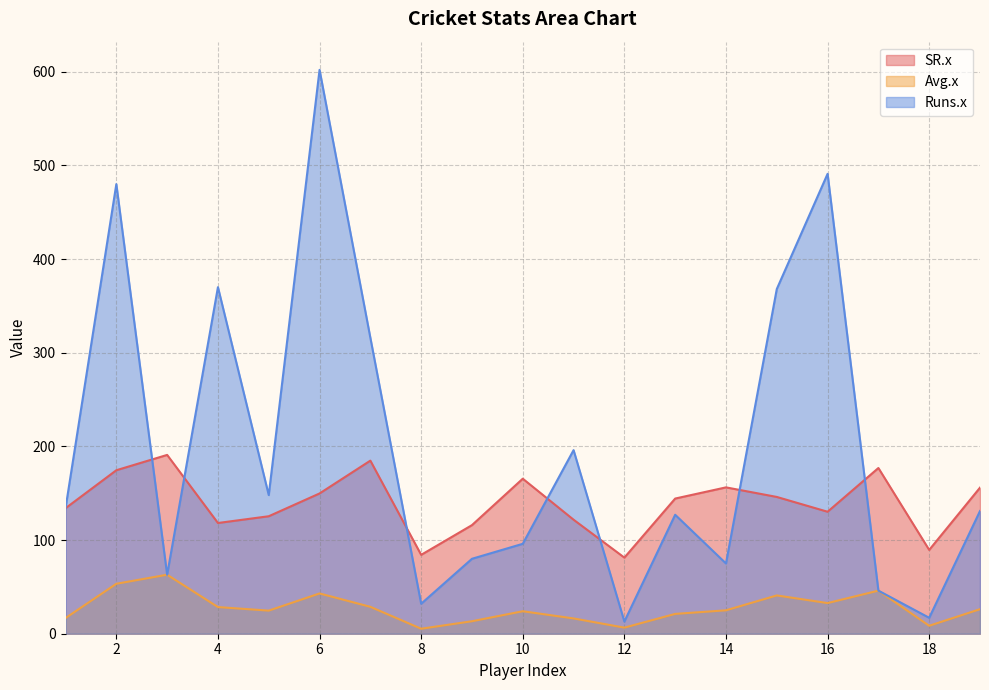

What is the approximate value of Runs.x at 7?

316.0